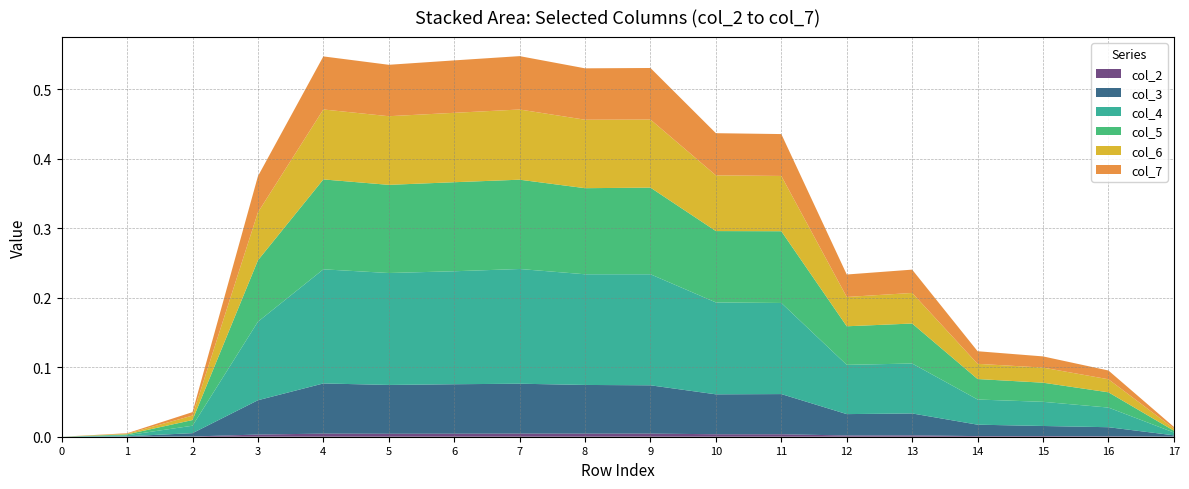

Reading left to right, what are all the values shown in this chart?

col_2: 0.0	0.0	0.0	0.0	0.0	0.0	0.0	0.0	0.0	0.0	0.0	0.0	0.0	0.0	0.0	0.0	0.0	0.0
col_3: 0.0	0.0	0.0	0.0	0.1	0.1	0.1	0.1	0.1	0.1	0.1	0.1	0.0	0.0	0.0	0.0	0.0	0.0
col_4: 0.0	0.0	0.0	0.1	0.2	0.2	0.2	0.2	0.2	0.2	0.1	0.1	0.1	0.1	0.0	0.0	0.0	0.0
col_5: 0.0	0.0	0.0	0.1	0.1	0.1	0.1	0.1	0.1	0.1	0.1	0.1	0.1	0.1	0.0	0.0	0.0	0.0
col_6: 0.0	0.0	0.0	0.1	0.1	0.1	0.1	0.1	0.1	0.1	0.1	0.1	0.0	0.0	0.0	0.0	0.0	0.0
col_7: 0.0	0.0	0.0	0.1	0.1	0.1	0.1	0.1	0.1	0.1	0.1	0.1	0.0	0.0	0.0	0.0	0.0	0.0